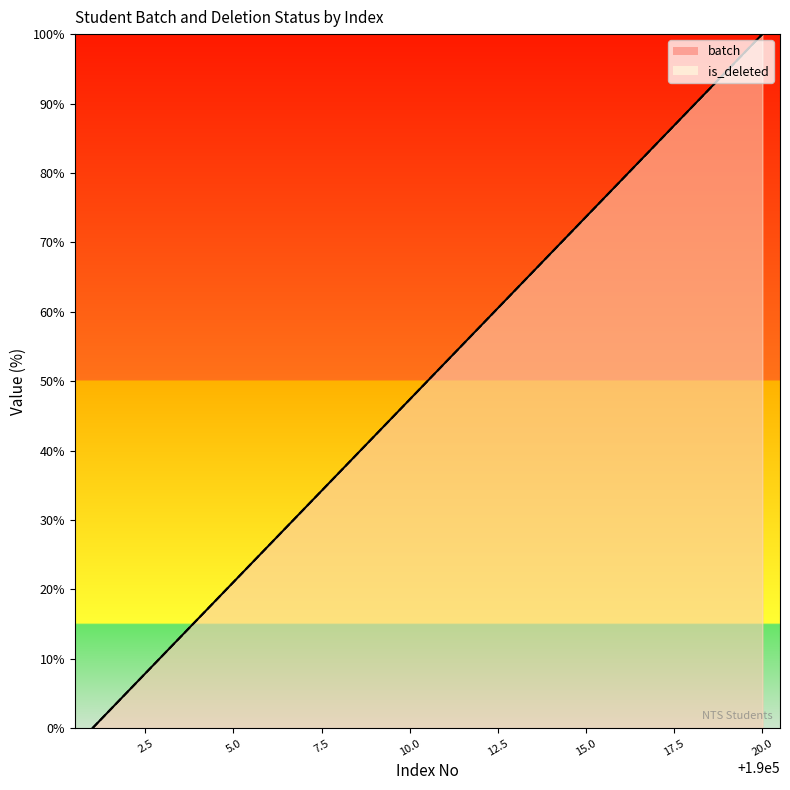

True or false: batch and is_deleted intersect in this chart.

False